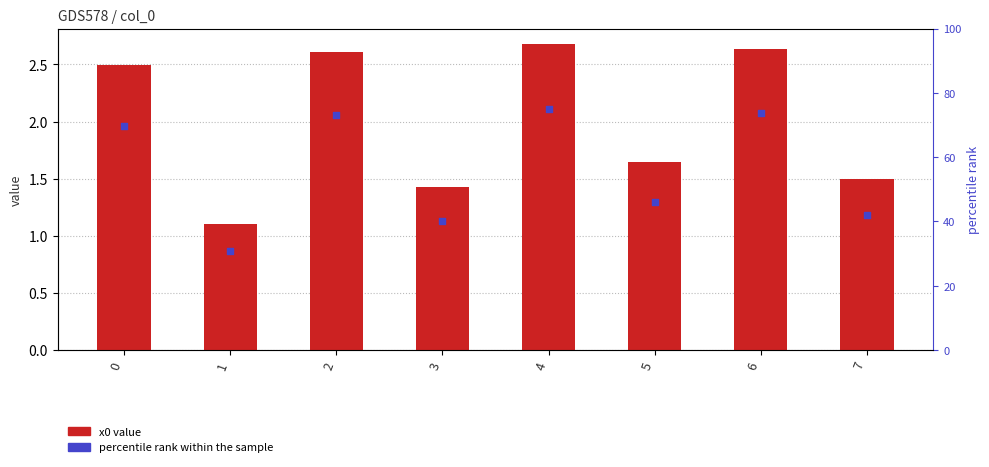

At which category is the sum across all series the highest?

4